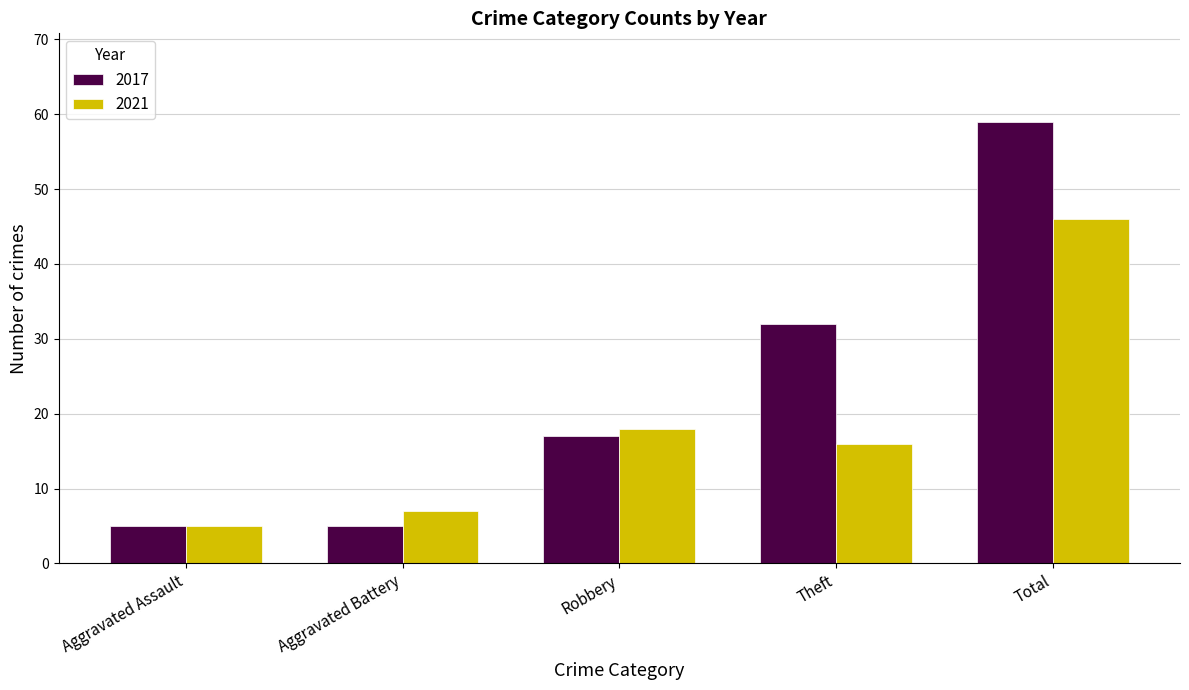

Reading right to left, what are all the values shown in this chart?

2017: 59	32	17	5	5
2021: 46	16	18	7	5